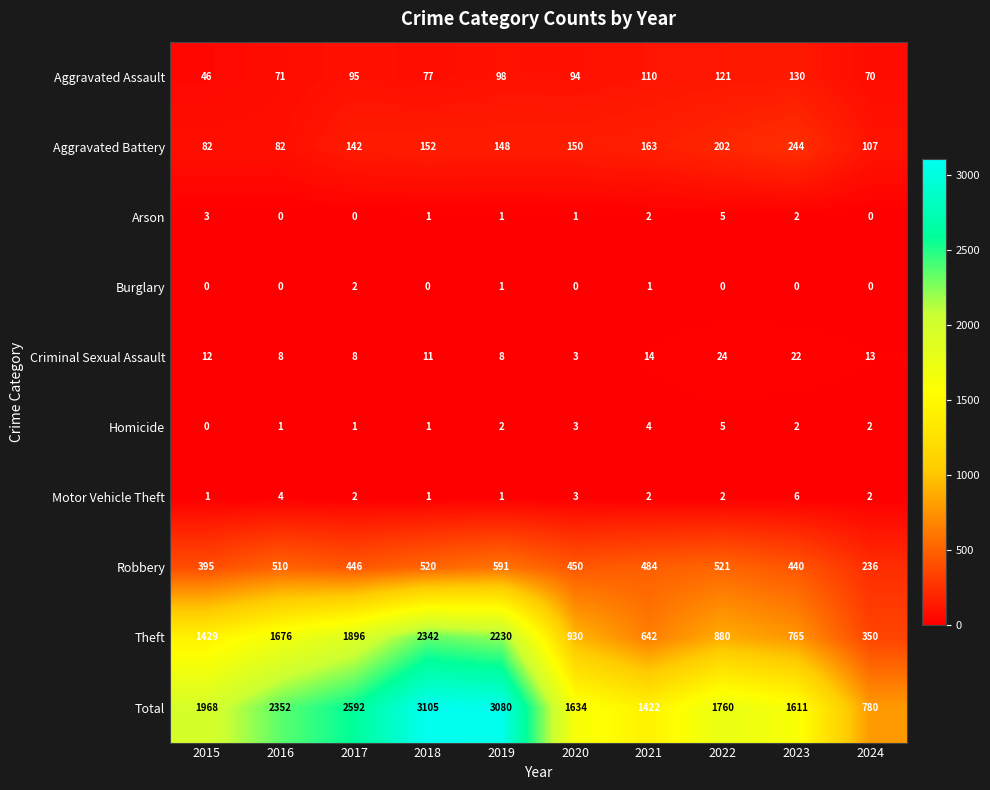

What is the total value across all series at 2017?

5184